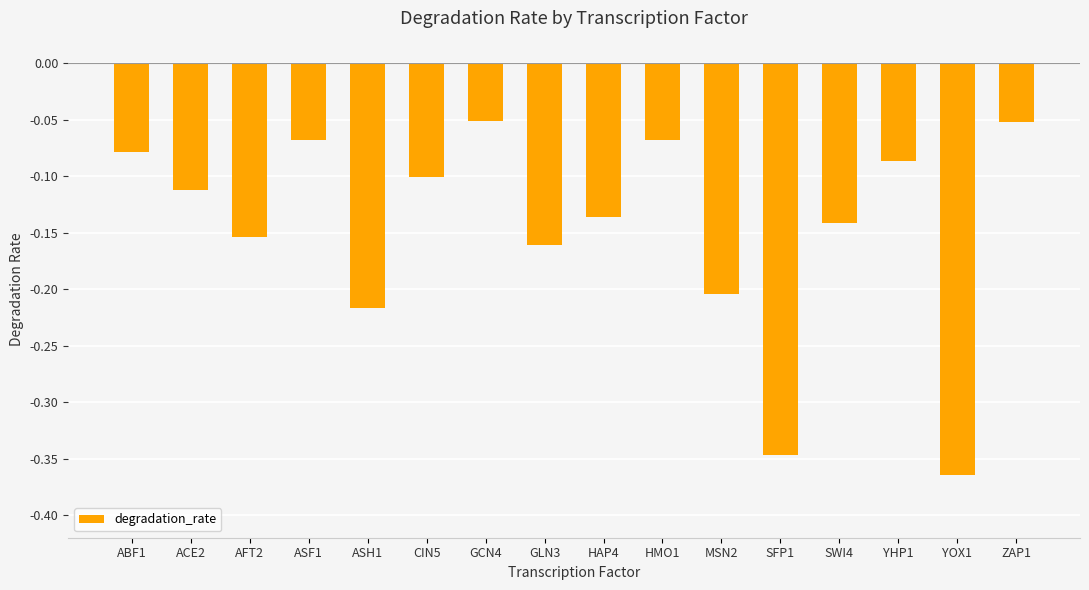

The value at SWI4 is -0.2. True or false?

False